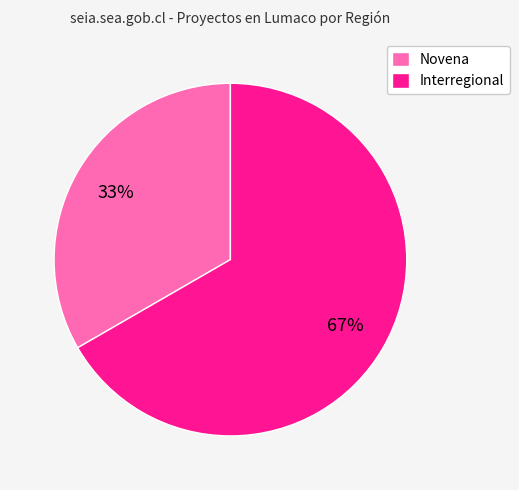

True or false: Interregional accounts for 55% of the total.

False